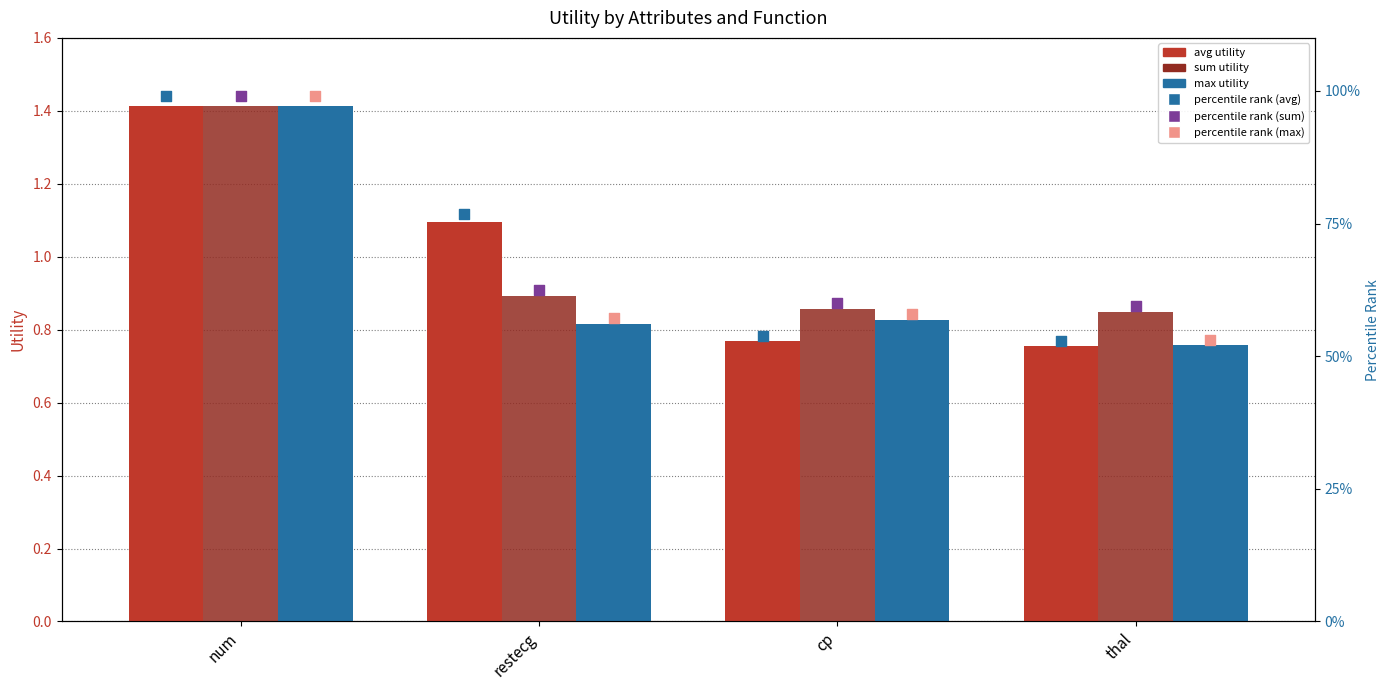

Which series reaches the maximum Y coordinate?

avg